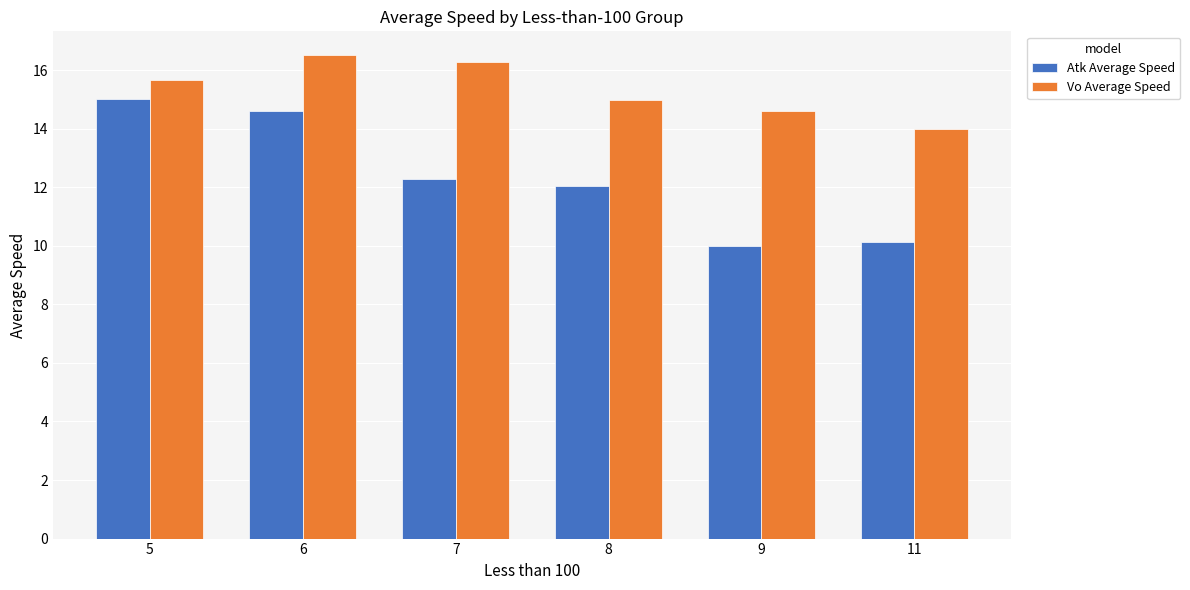

Reading left to right, what are all the values shown in this chart?

Atk Average Speed: 5=15.0	6=14.6	7=12.3	8=12.0	9=10.0	11=10.1
Vo Average Speed: 5=15.7	6=16.5	7=16.3	8=15.0	9=14.6	11=14.0